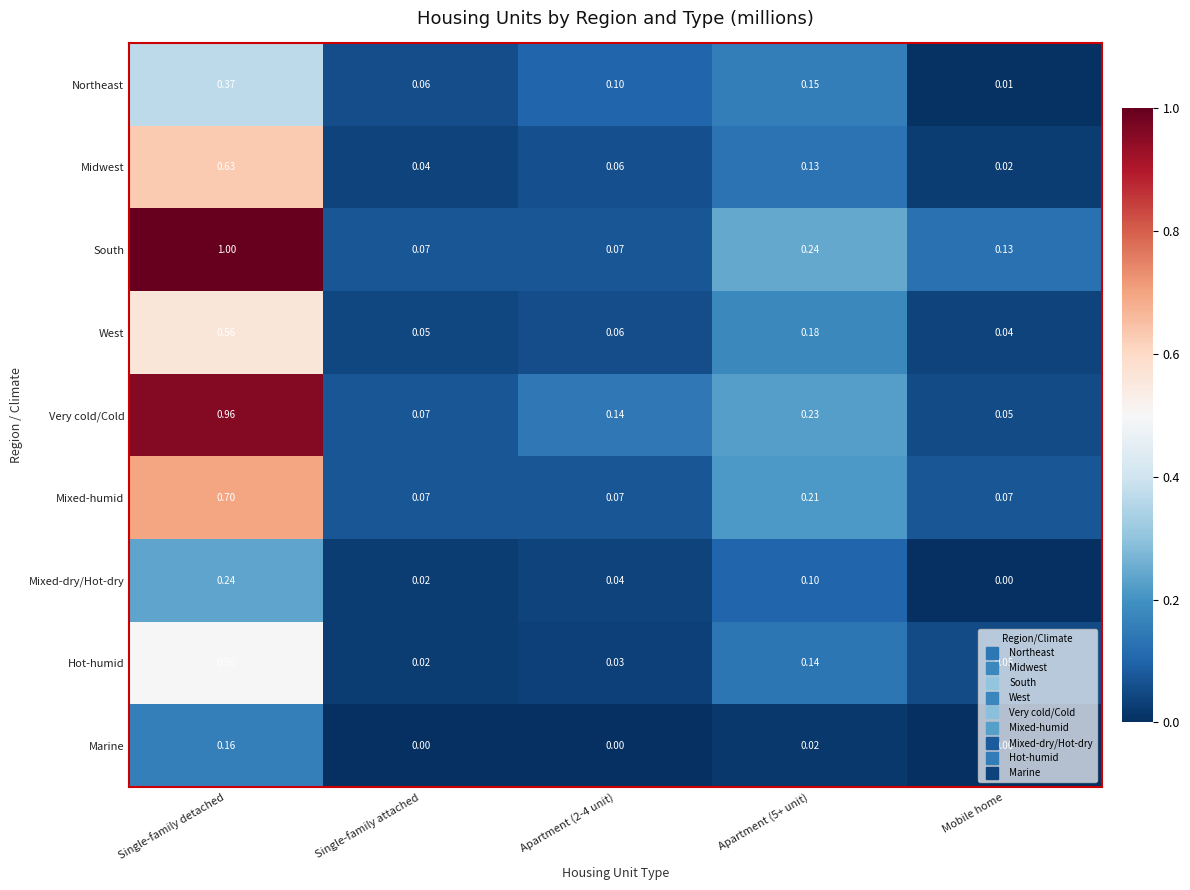

At which category is the sum across all series the highest?

Single-family detached